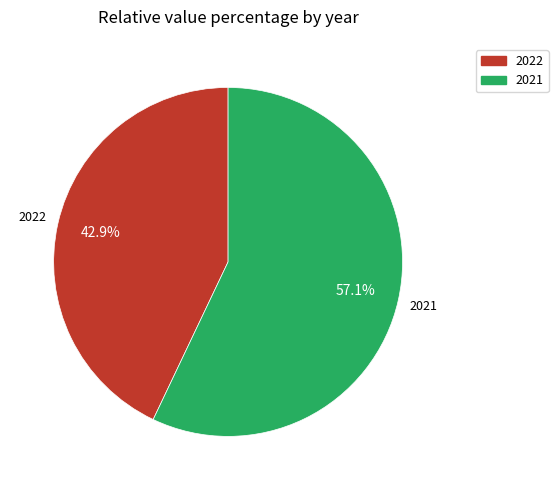

What is the majority slice?

2021